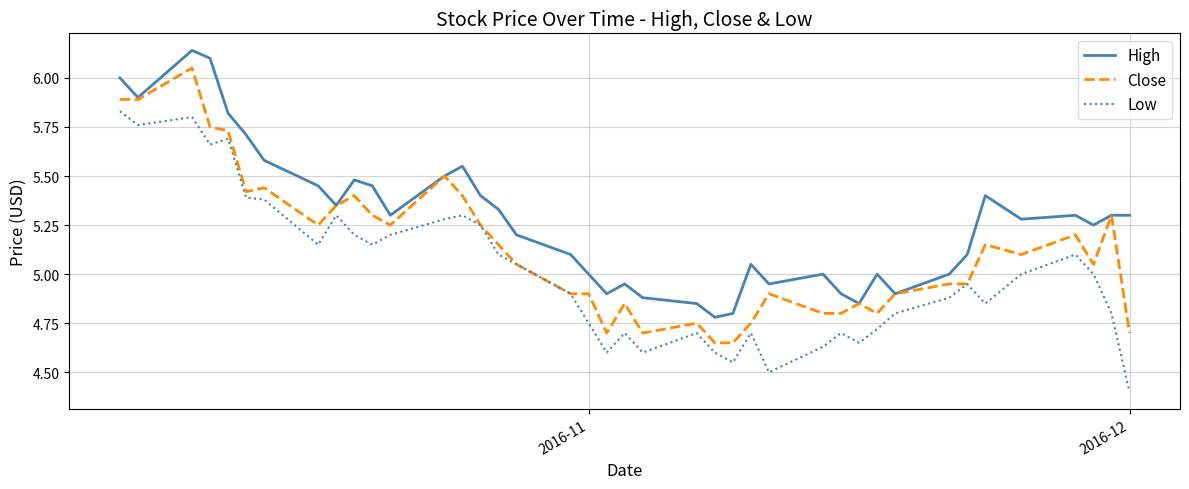

What is the difference between the maximum and minimum values in the Low series?

1.4